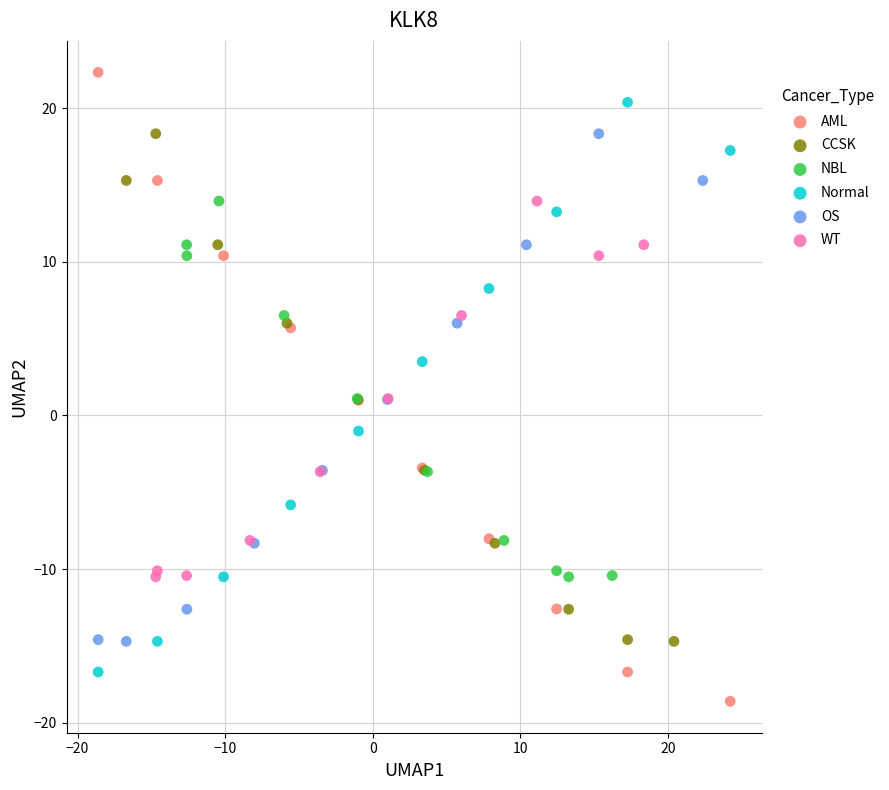

What are all the series names shown in the legend?

AML, CCSK, NBL, Normal, OS, WT